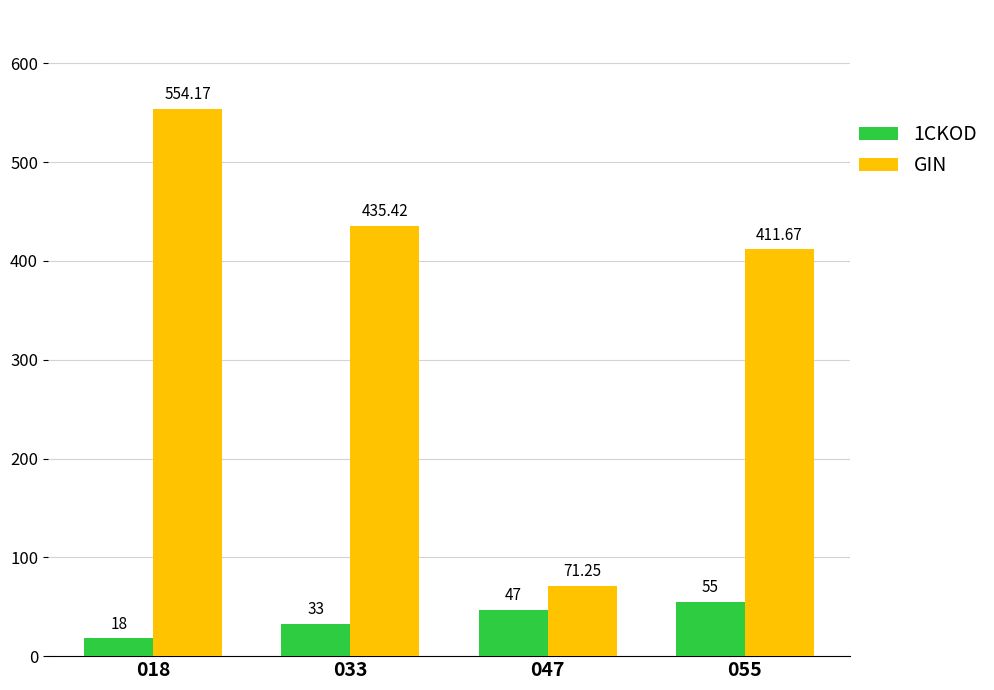

List the series in order of their peak value, highest first.

GIN, 1CKOD